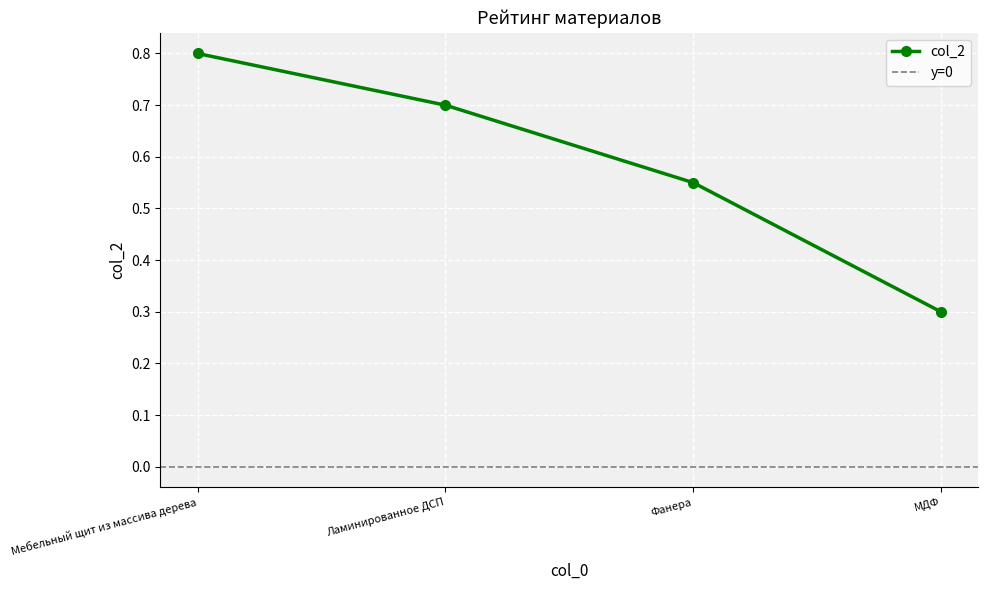

What is the difference between the maximum and minimum values?

0.5